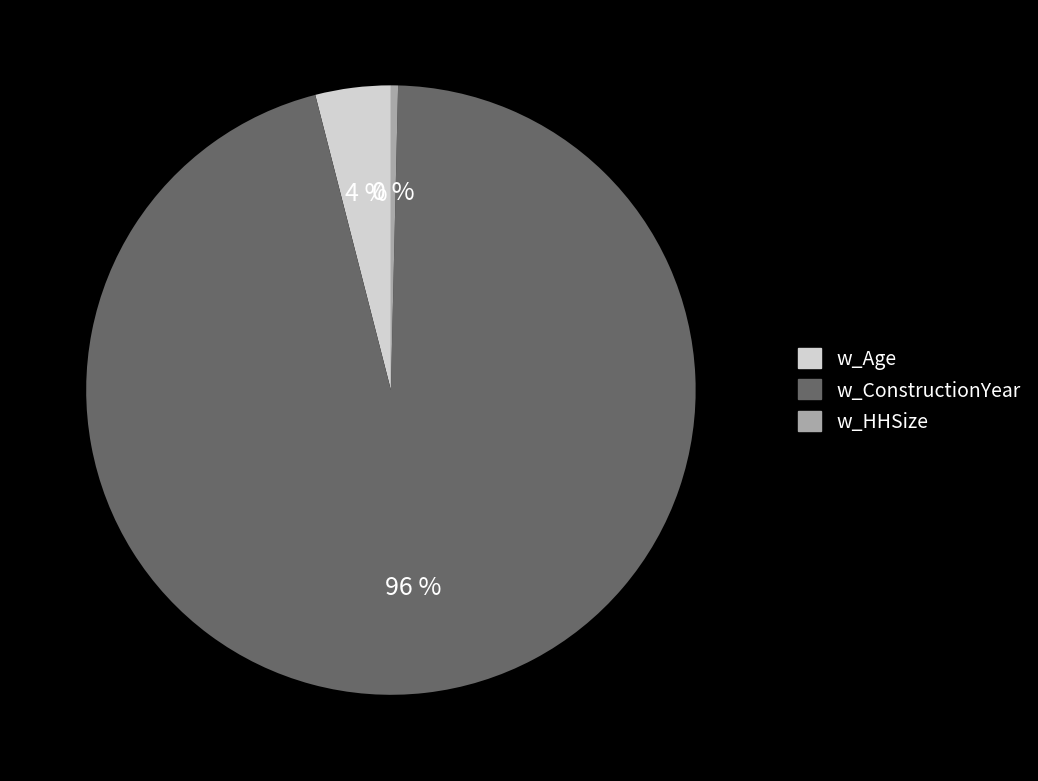

How many segments does this pie chart have?

3